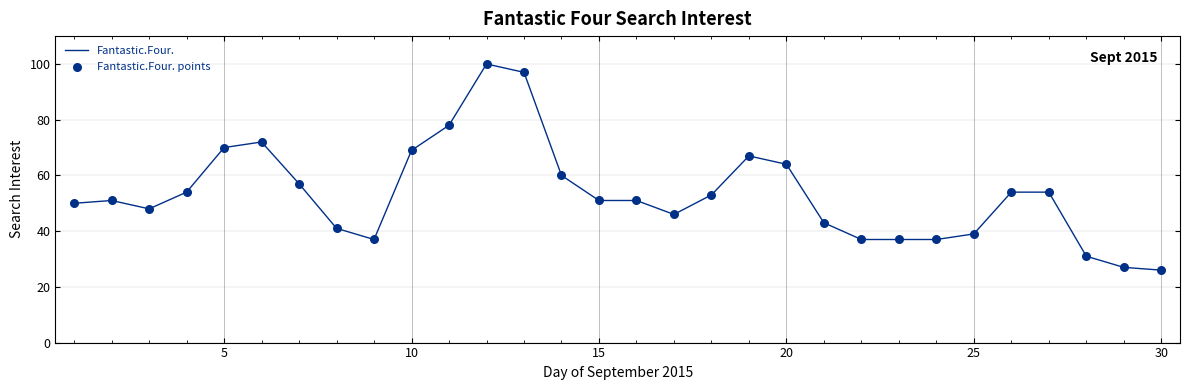

What is the maximum value shown in the chart?

100